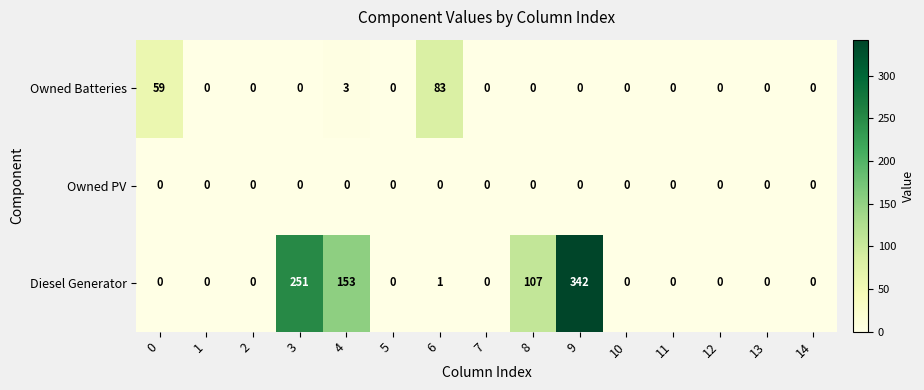

Between 3 and 5, which series saw the biggest shift?

Diesel Generator